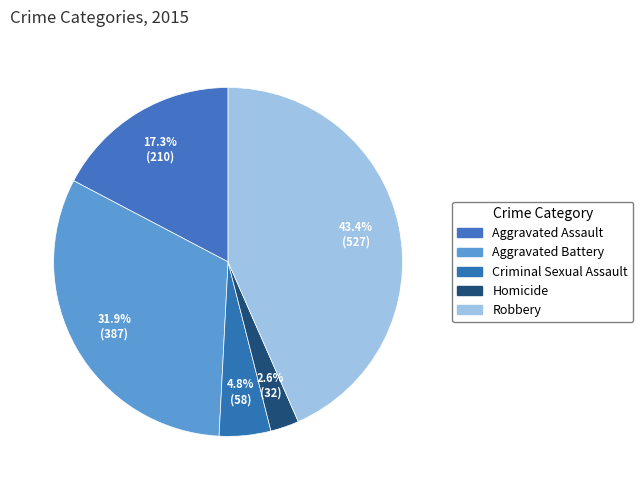

How many segments does this pie chart have?

5